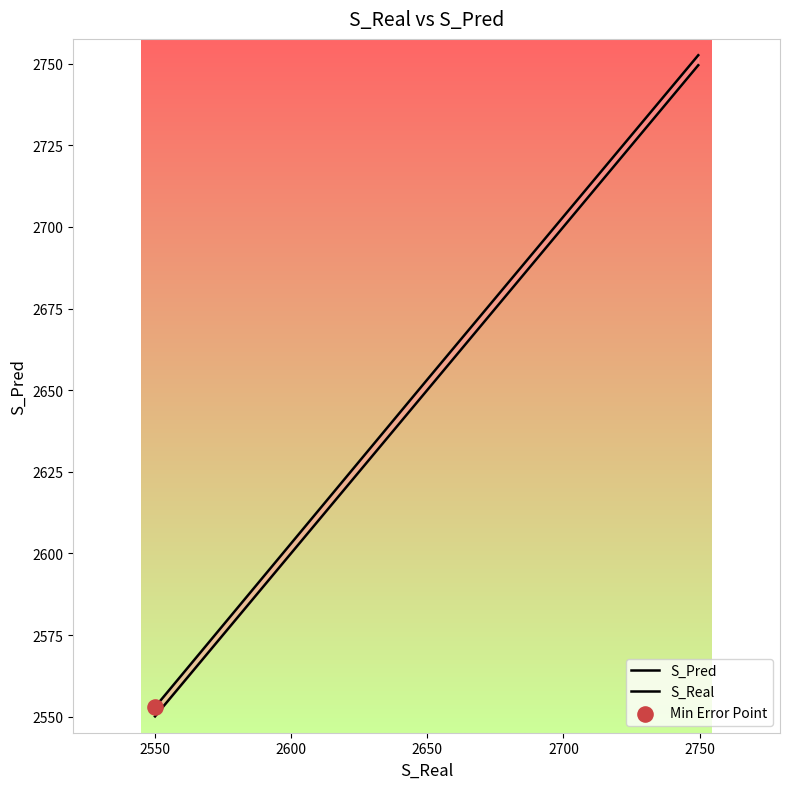

Which series contains the lowest Y value?

S_Real